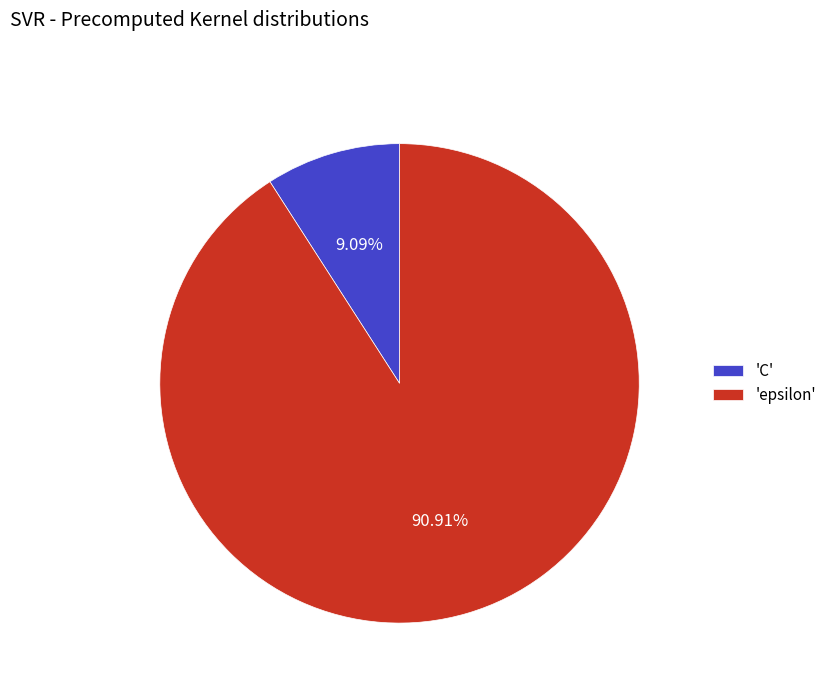

Between 'epsilon' and 'C', which is larger?

'epsilon'